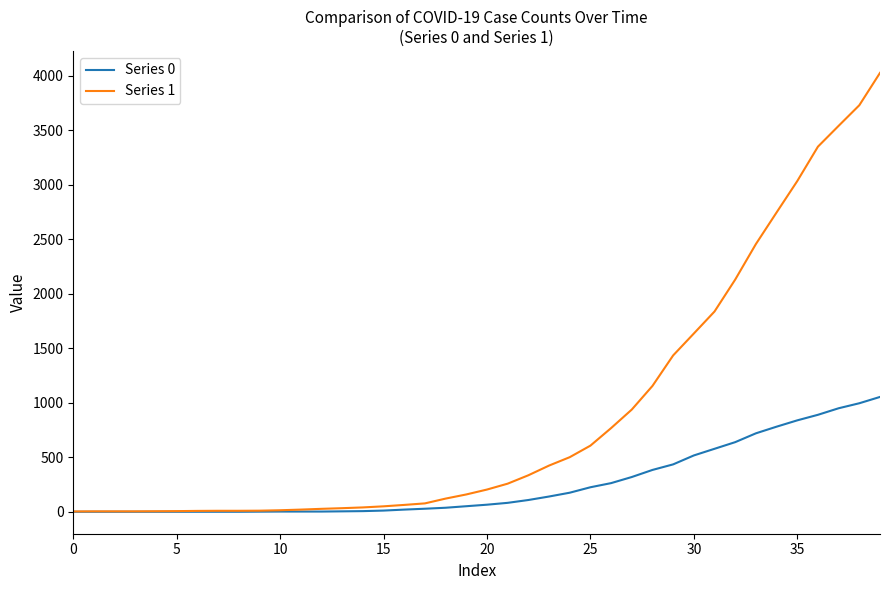

Which series has the widest spread of values?

Series 1